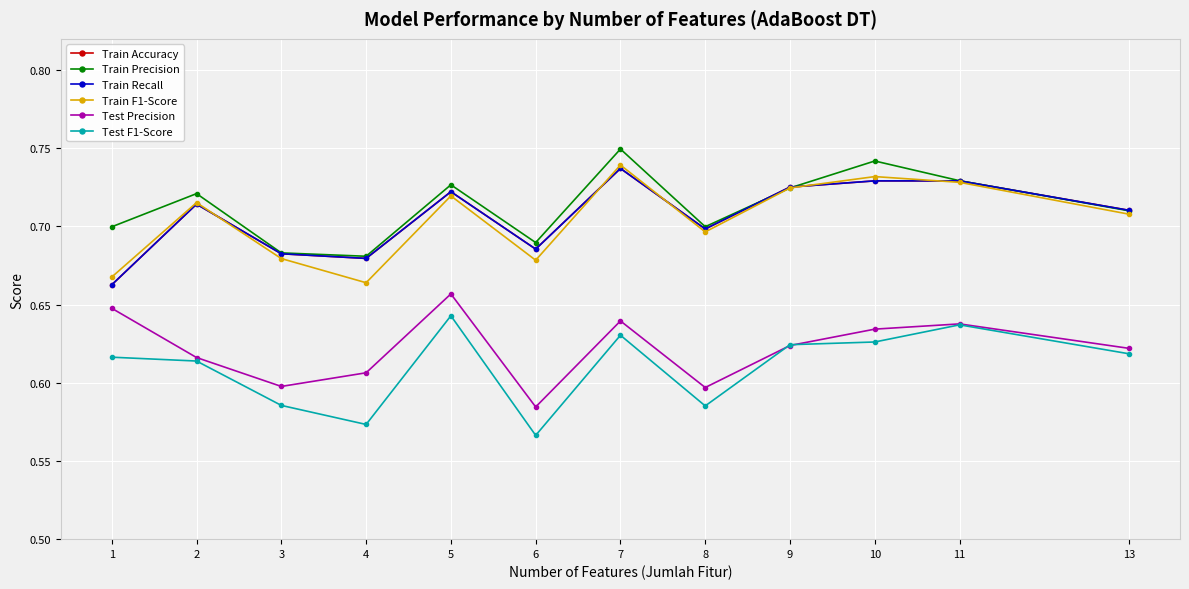

Between 10 and 5, which is larger?

10